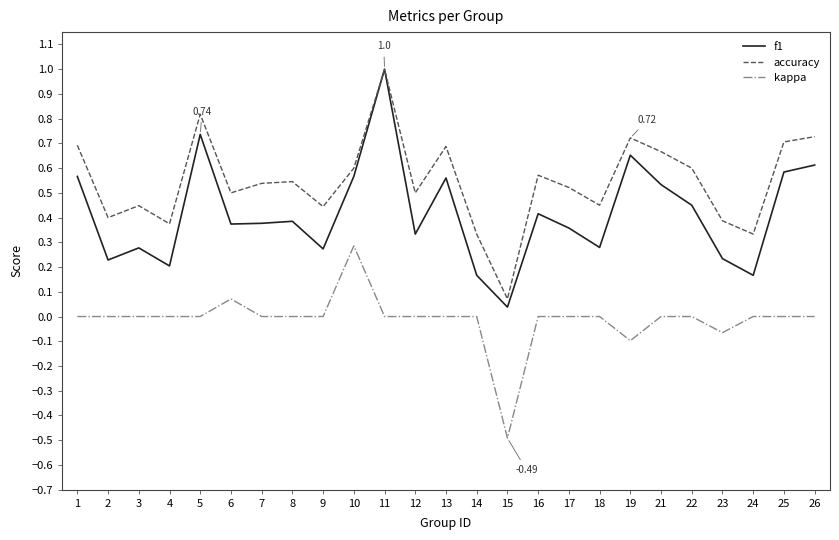

What is the difference between the highest and lowest values at 11?

1.0